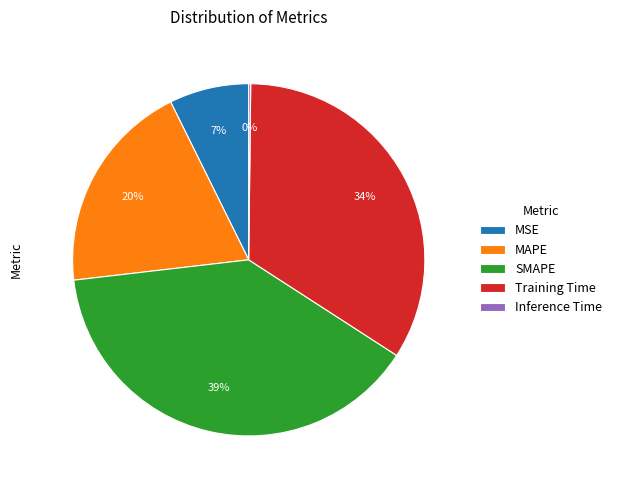

Between MAPE and SMAPE, which is larger?

SMAPE